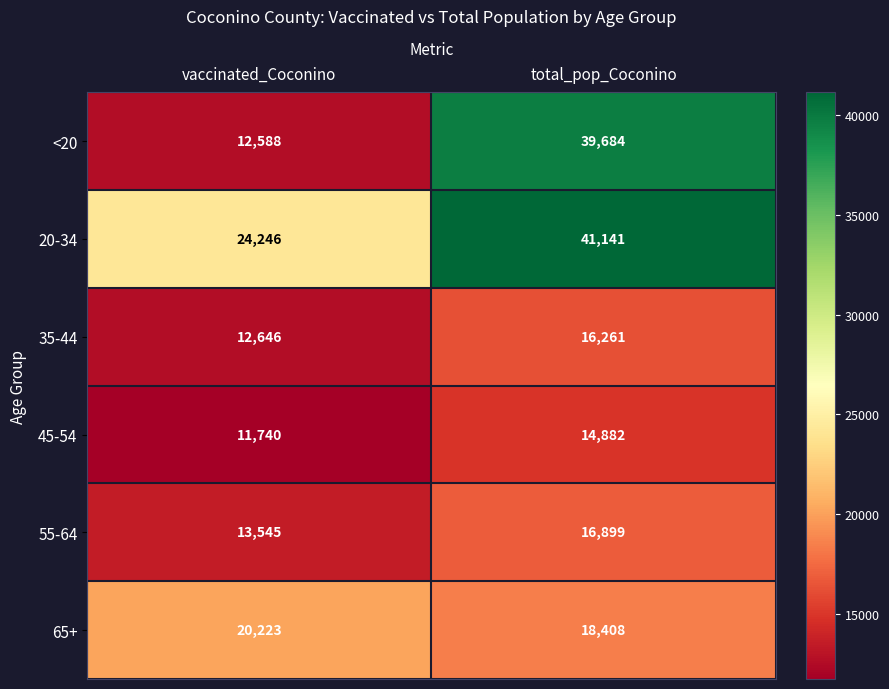

How many series are shown in this chart?

6